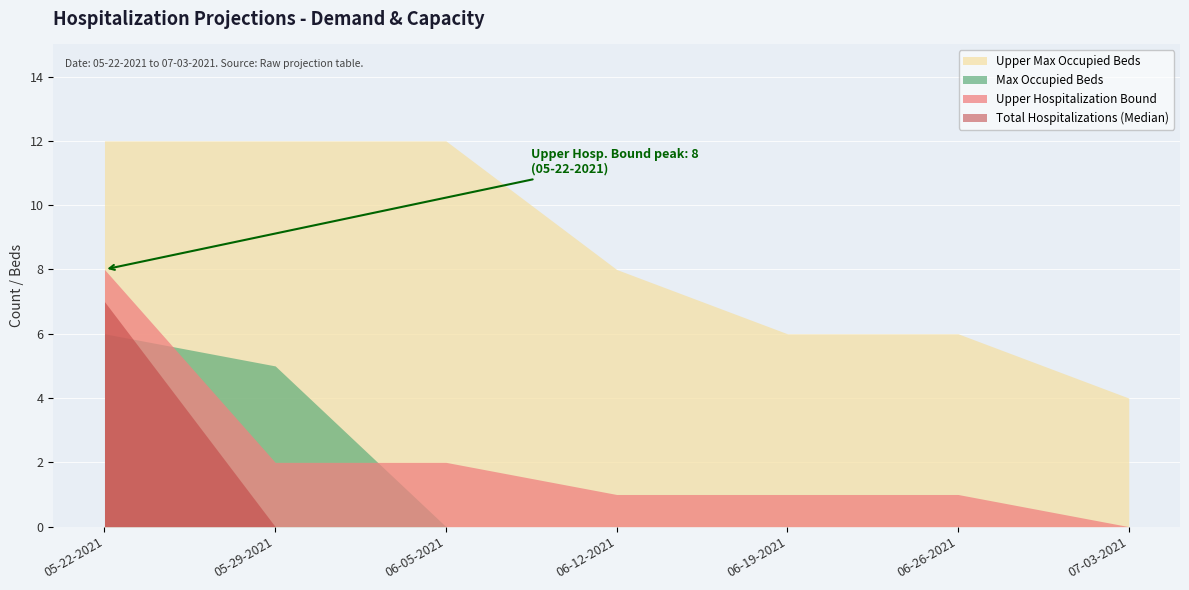

What are all the series names shown in the legend?

Upper Max Occupied Beds, Max Occupied Beds, Upper Hospitalization Bound, Total Hospitalizations (Median)